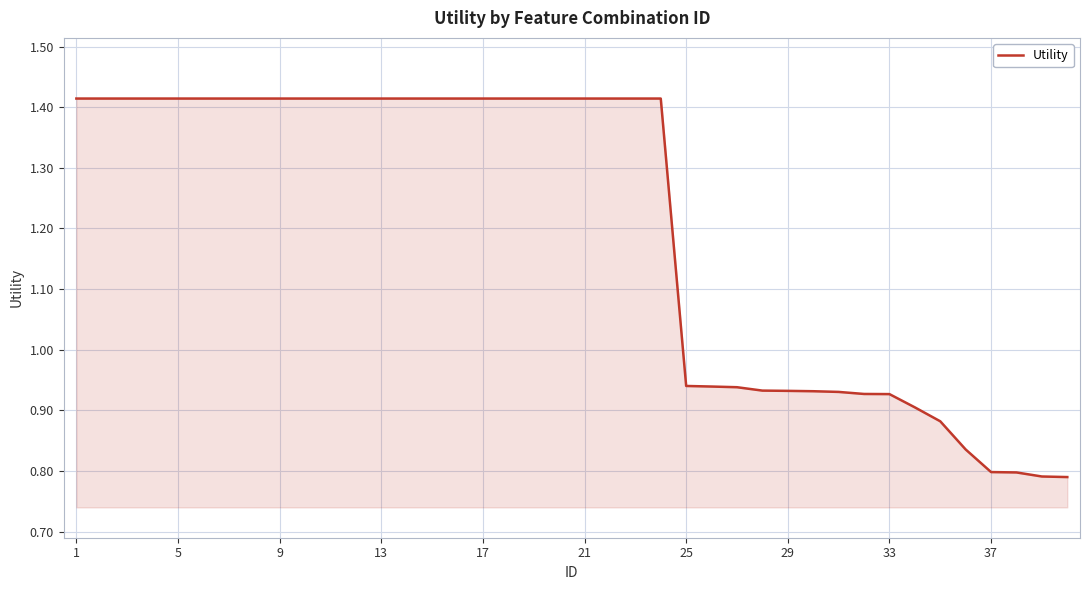

What is the difference between the maximum and minimum values?

0.6